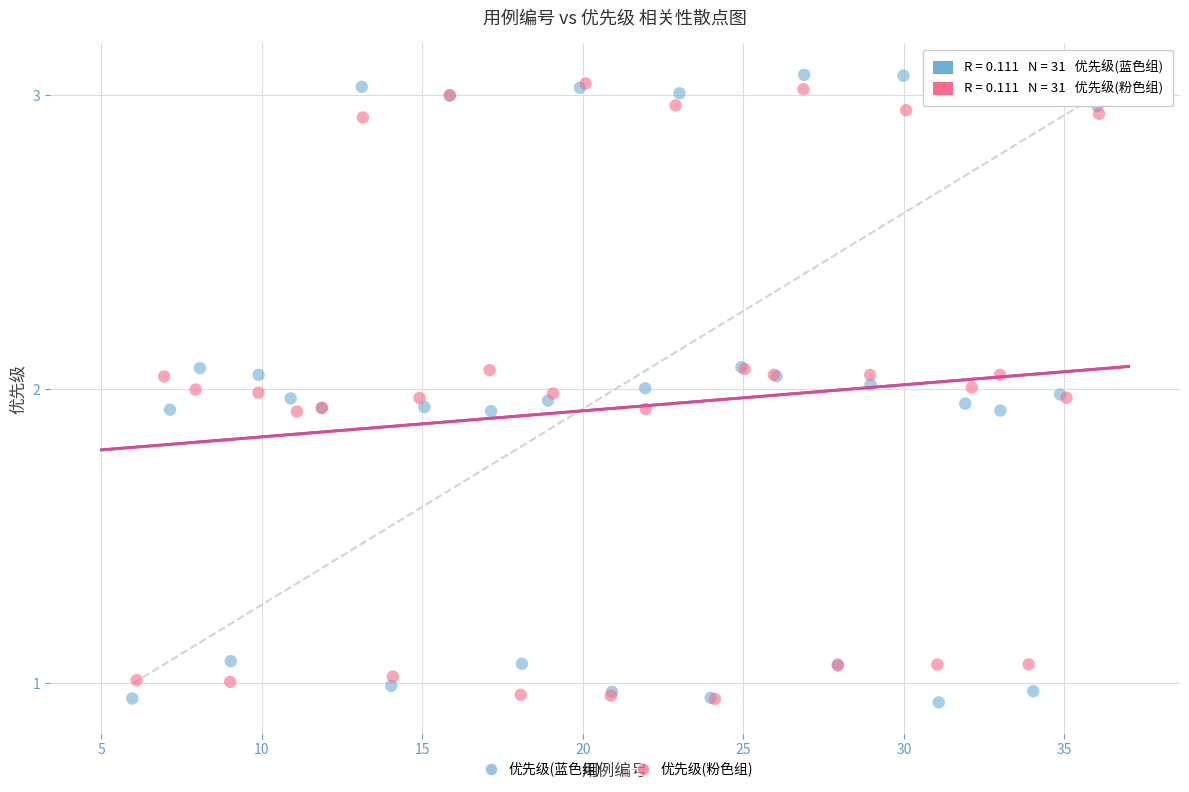

Which series has the widest spread of Y values?

优先级(蓝色组)